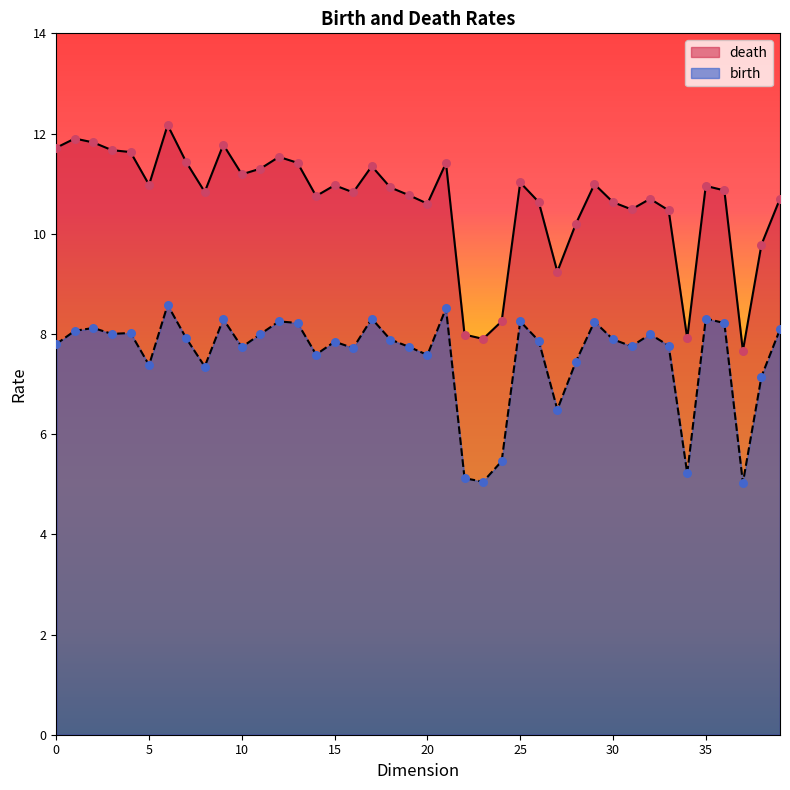

Which series has the largest total across all categories?

death